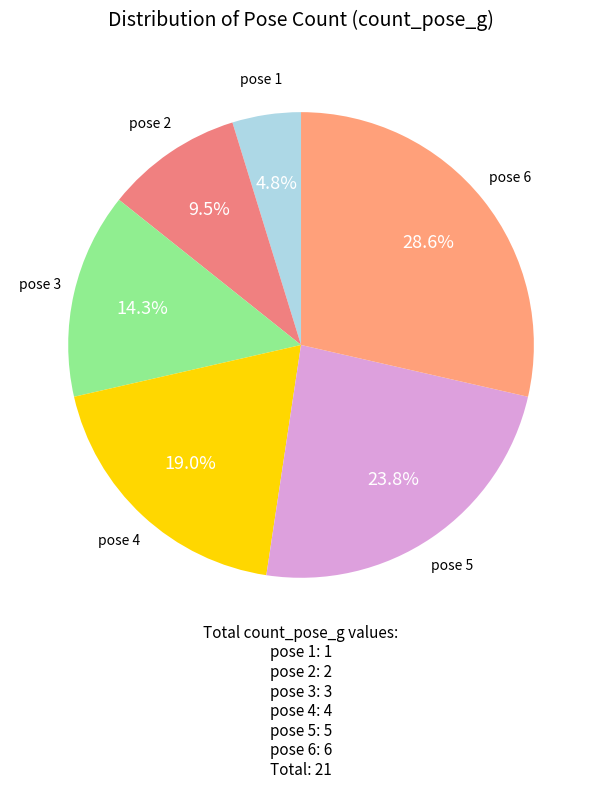

Is there a majority slice in this chart?

No